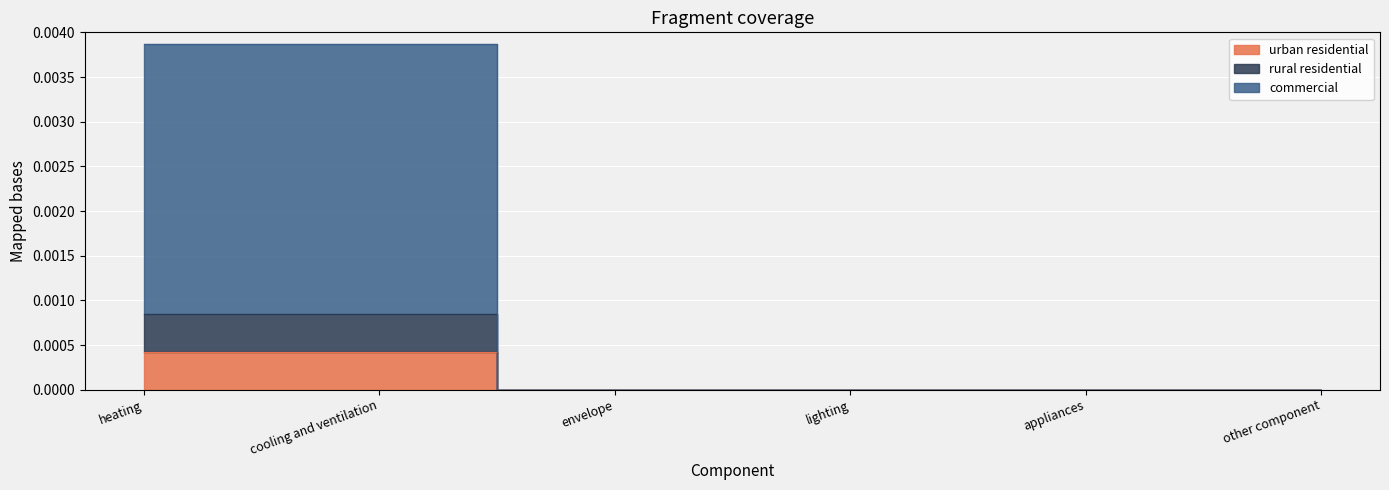

How many rural residential values are between 0 and 1?

6